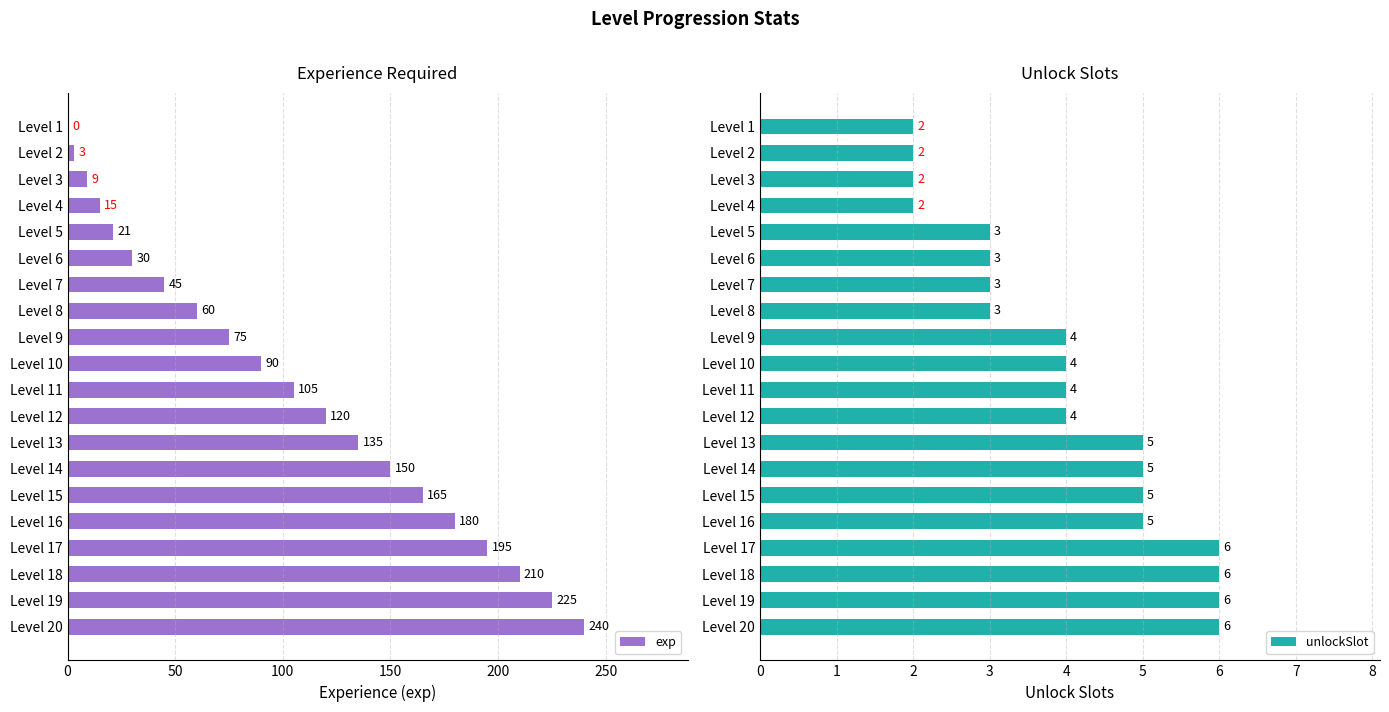

How many data points in exp are less than 105?

10